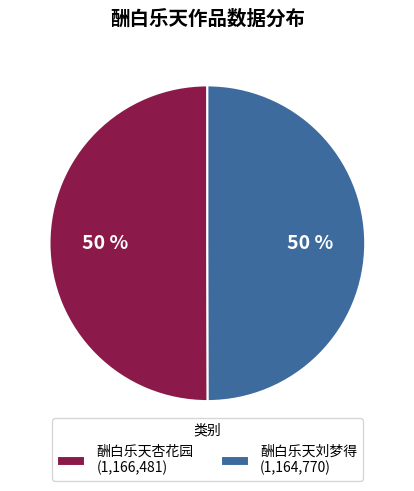

How many slices are in this pie chart?

2